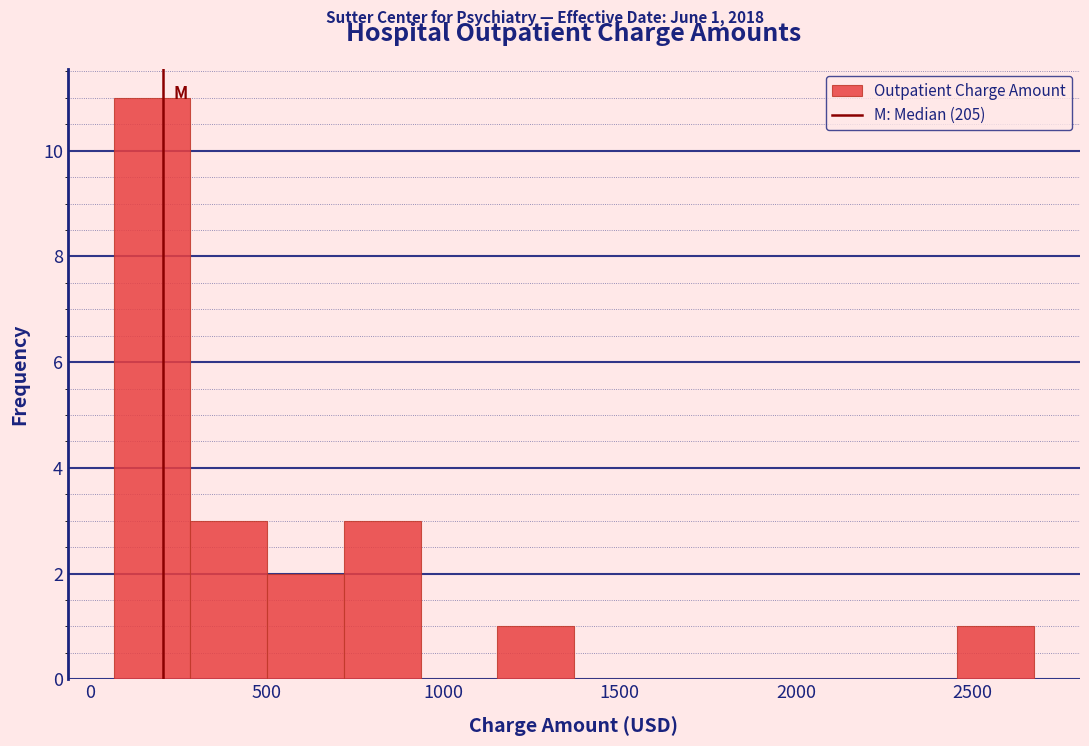

Which range on the x-axis has the tallest bar?

50 to 300